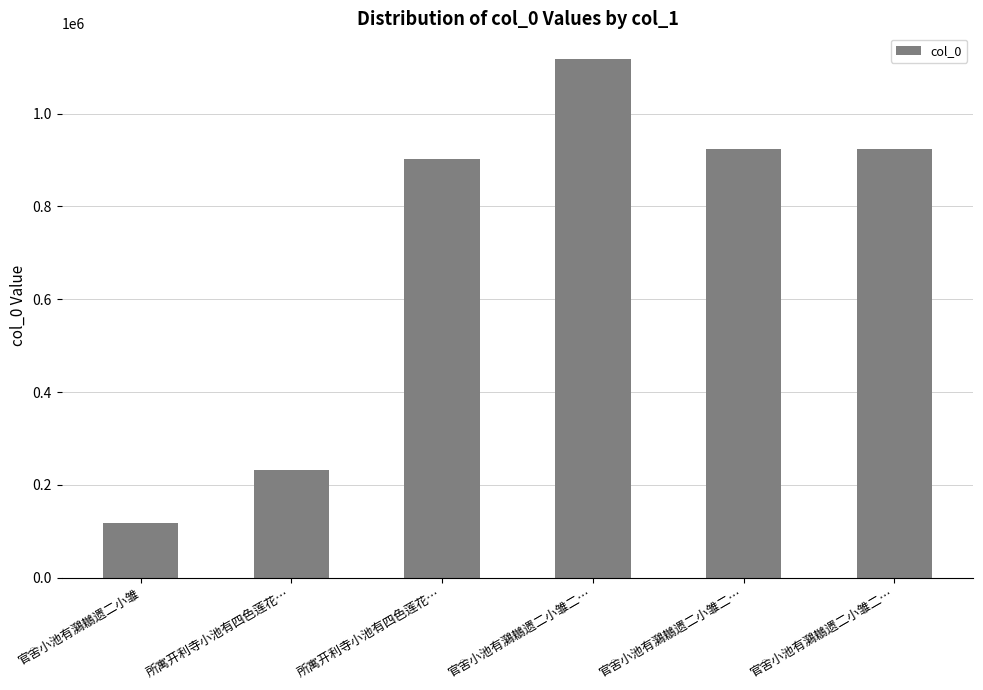

Rank the categories by value from highest to lowest.

官舍小池有鸂鶒遗二小雏二…, 官舍小池有鸂鶒遗二小雏二…, 官舍小池有鸂鶒遗二小雏二…, 所寓开利寺小池有四色莲花…, 所寓开利寺小池有四色莲花…, 官舍小池有鸂鶒遗二小雏